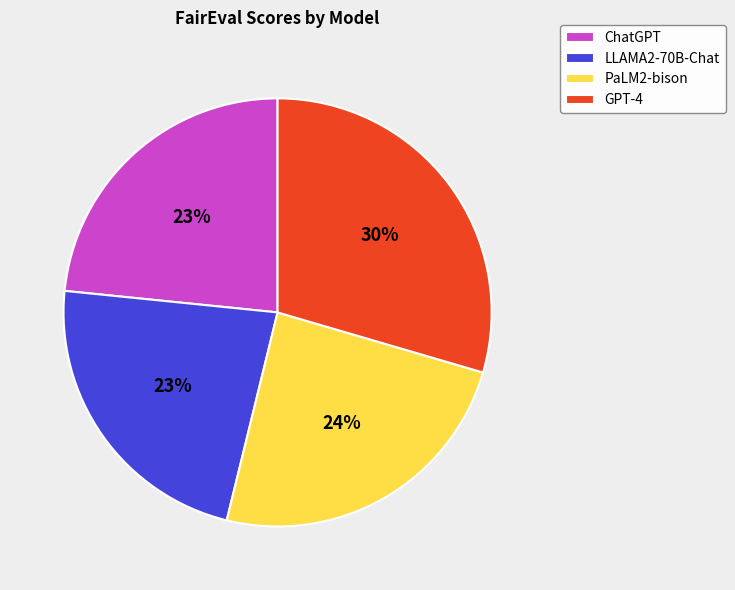

Which has a higher value, ChatGPT or PaLM2-bison?

PaLM2-bison